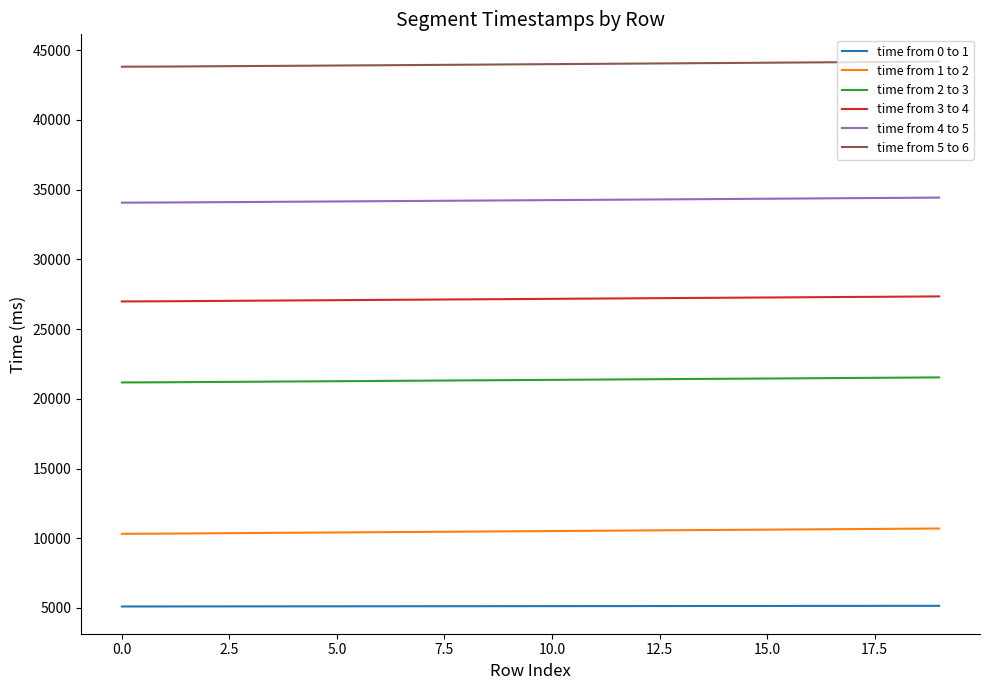

Which series has the largest total across all categories?

time from 5 to 6